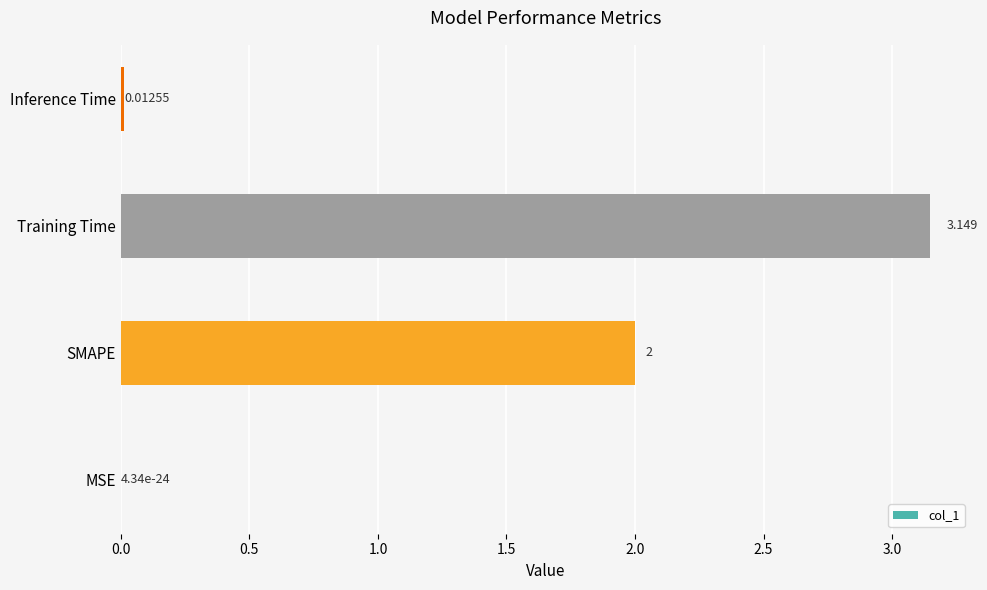

Between MSE and Training Time, which is larger?

Training Time